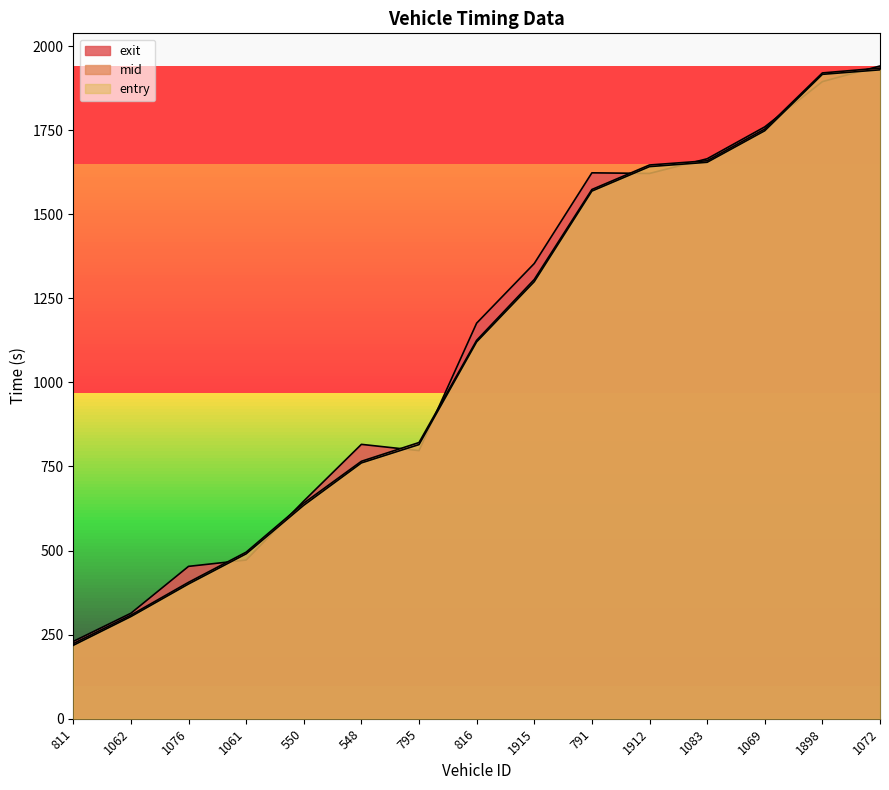

At which category is the sum across all series the highest?

1072